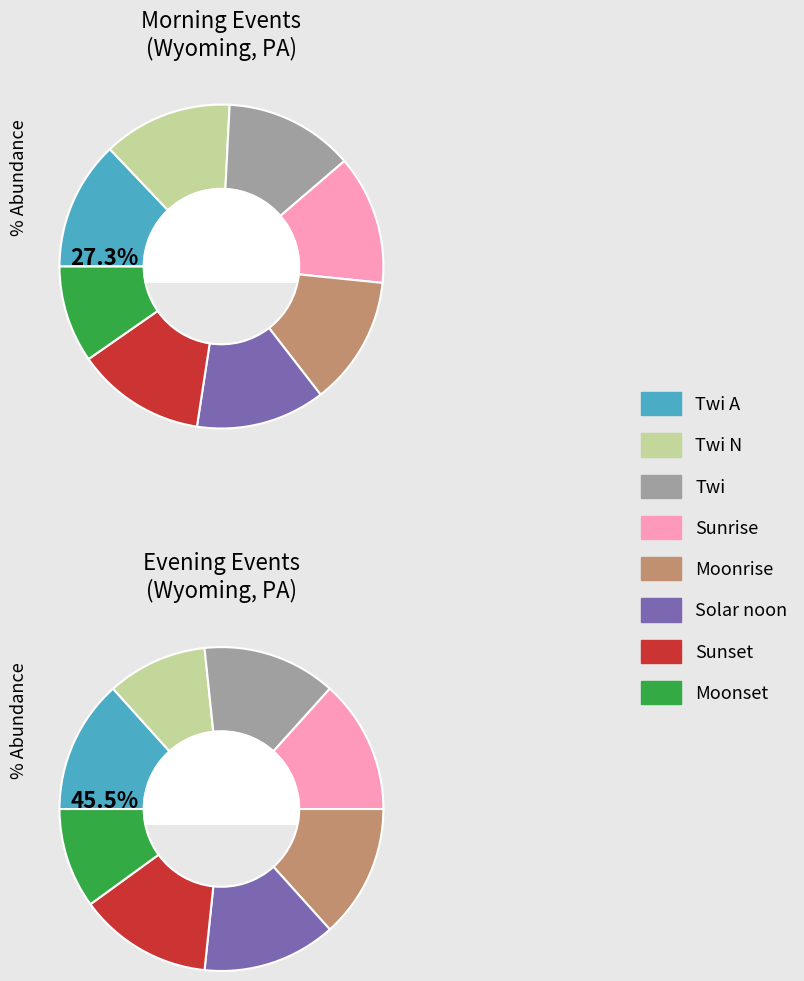

How many slices are in this pie chart?

8